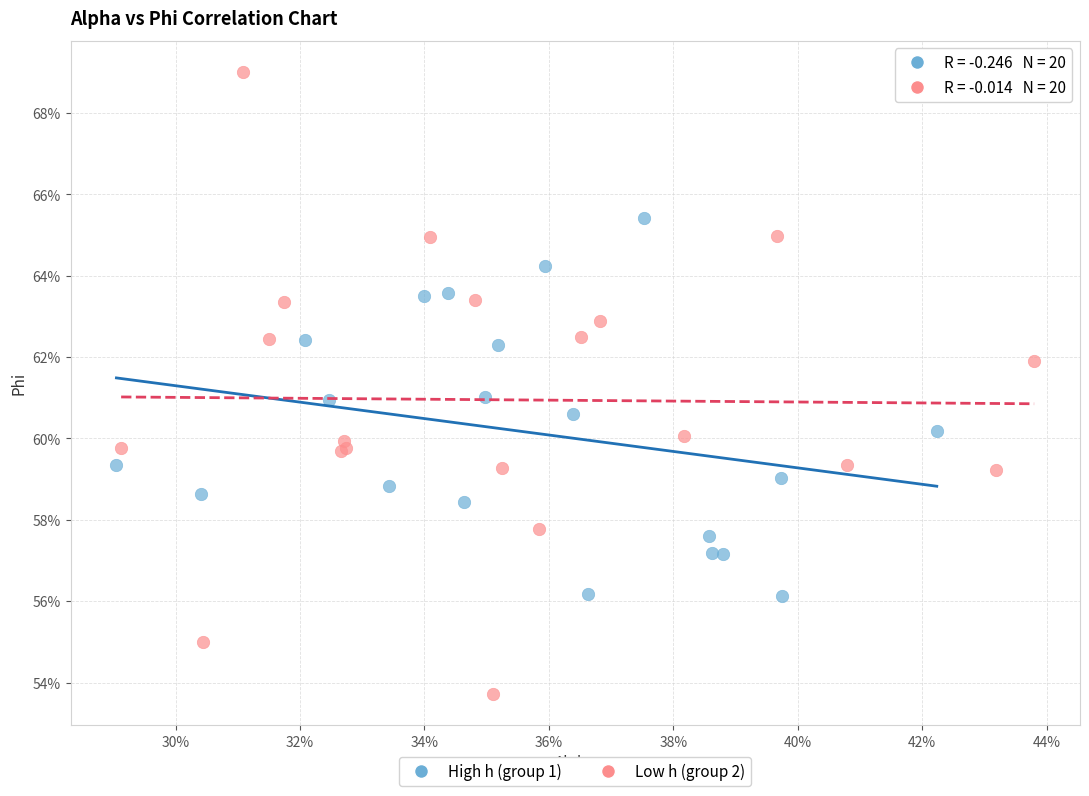

What are all the series names shown in the legend?

High h (group 1), Low h (group 2)